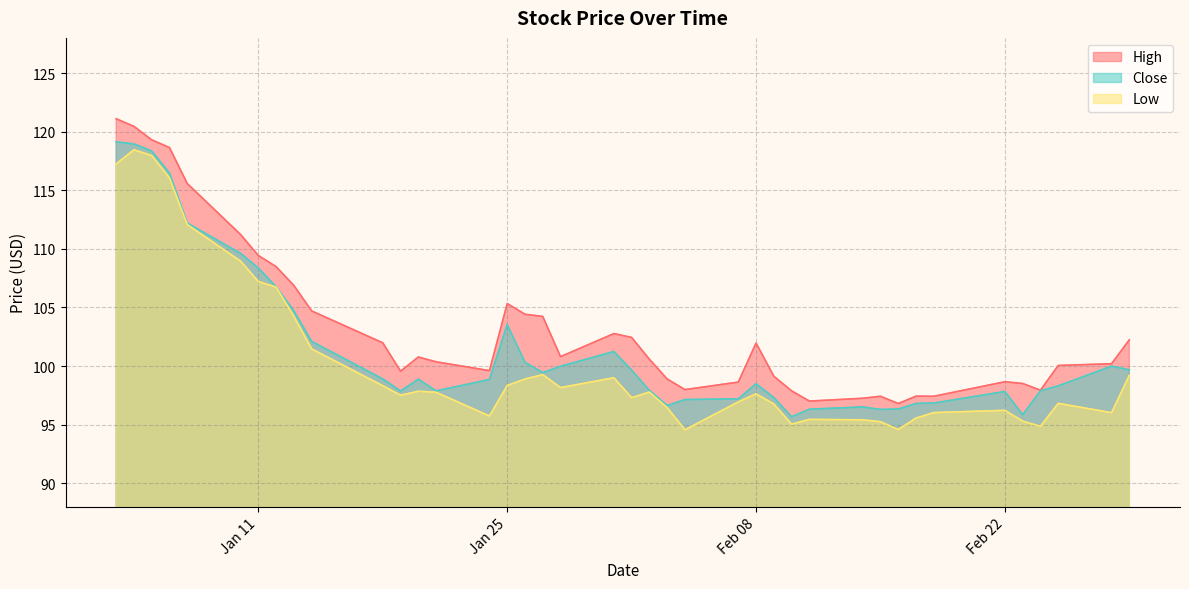

Which series has the widest spread of values?

High